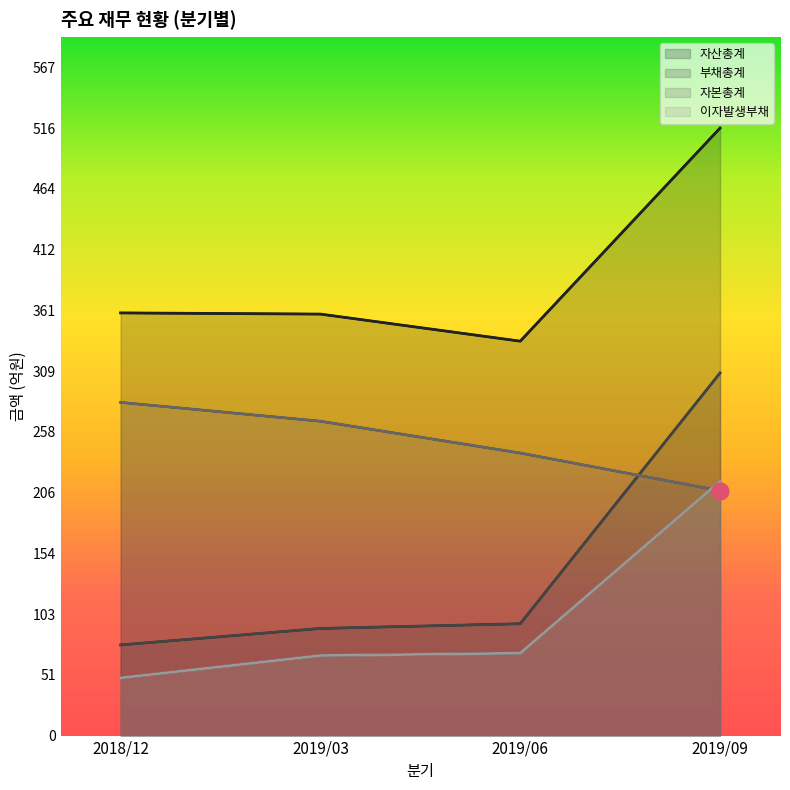

What is the difference between the maximum and second lowest values in the 부채총계 series?

217